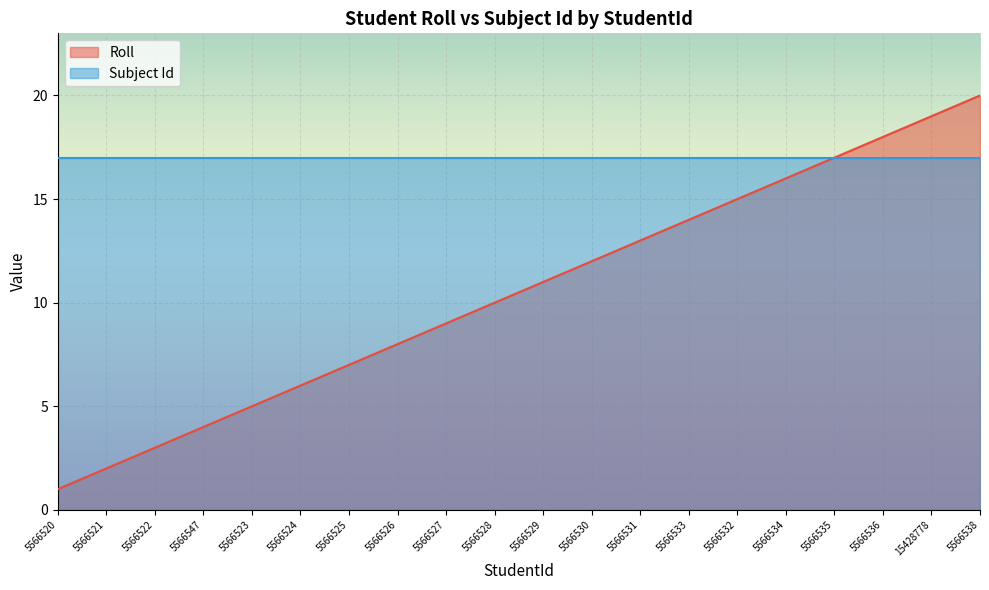

Which has a higher value, 5566526 or 5566523?

5566526